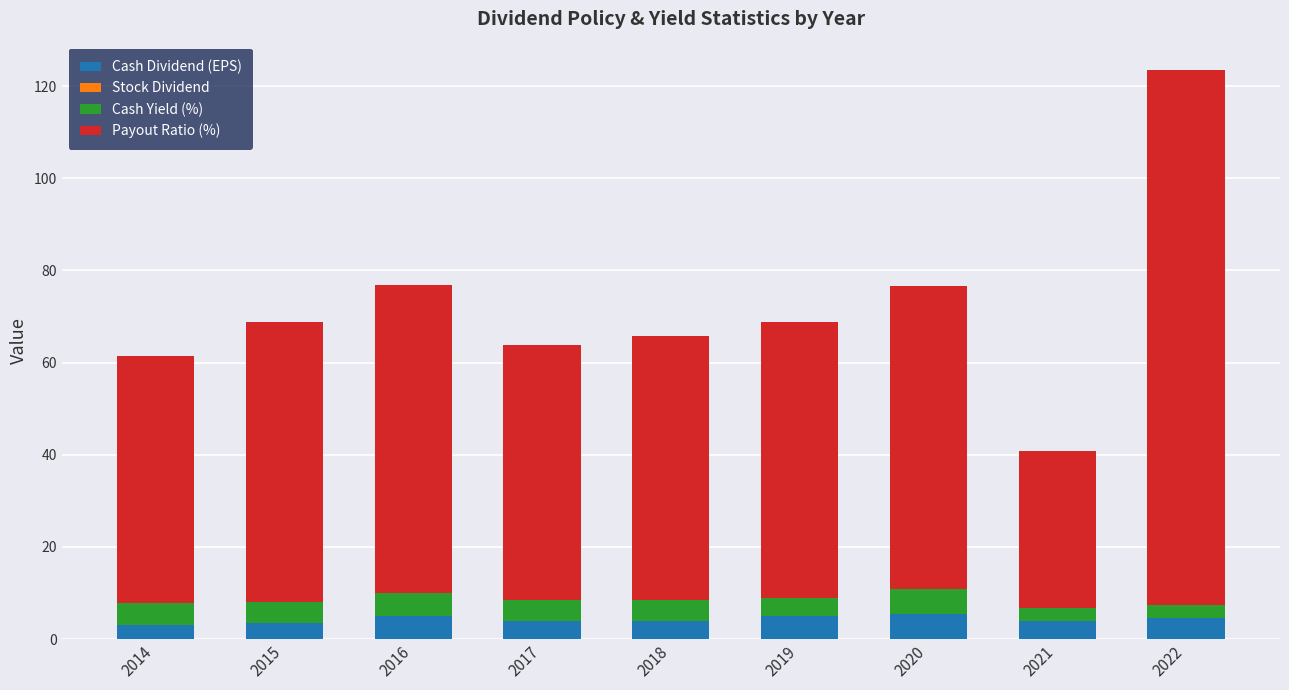

What is the total value across all series at 2021?

40.9